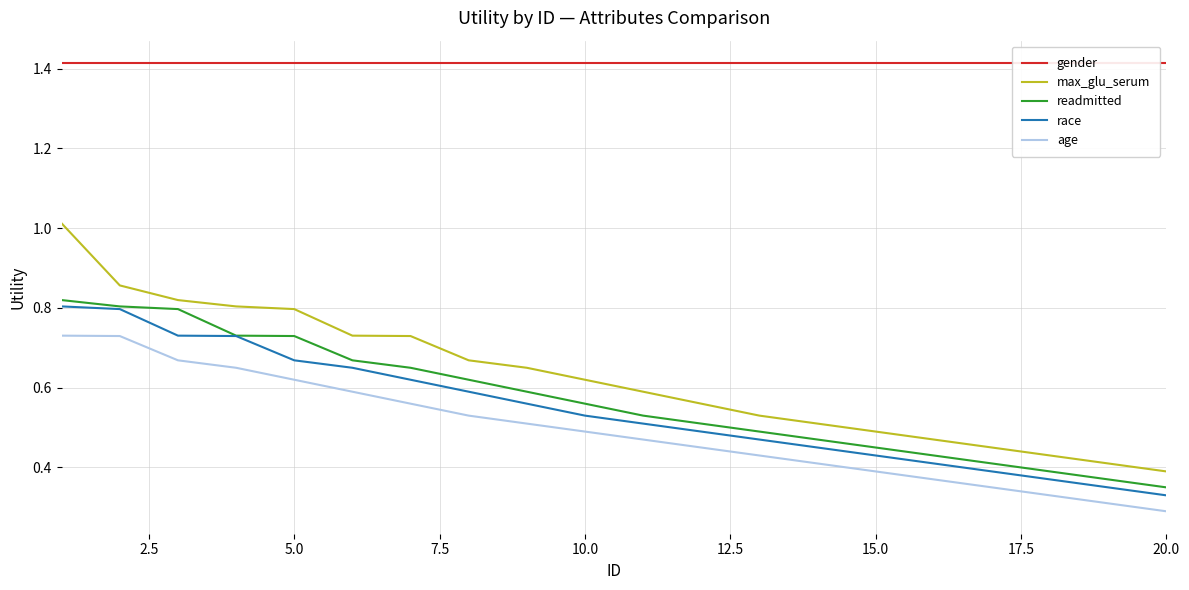

True or false: readmitted and age cross at least once.

False